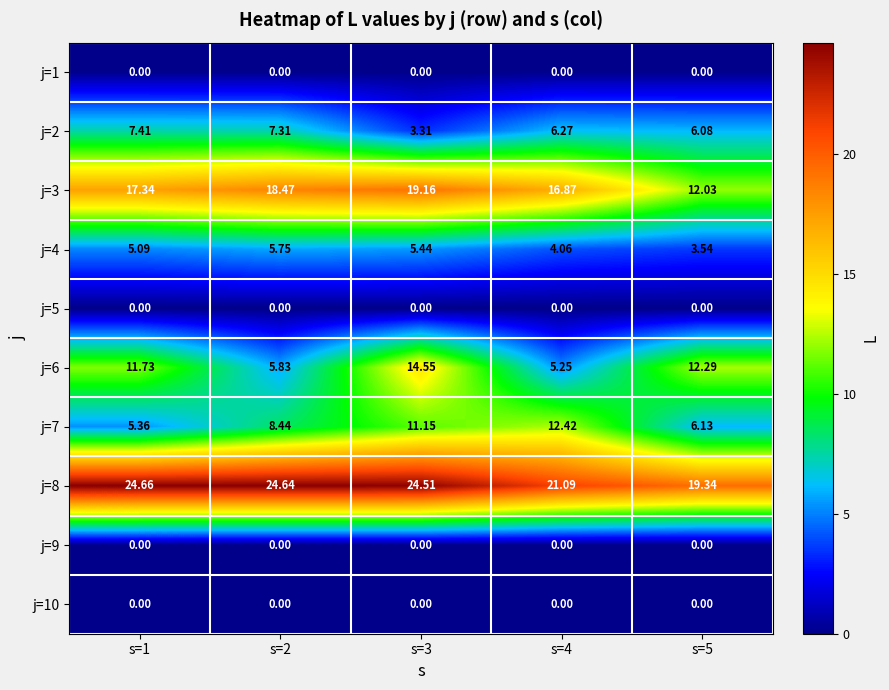

Is the value of j=4 at s=4 greater than the value of j=3 at s=2?

No